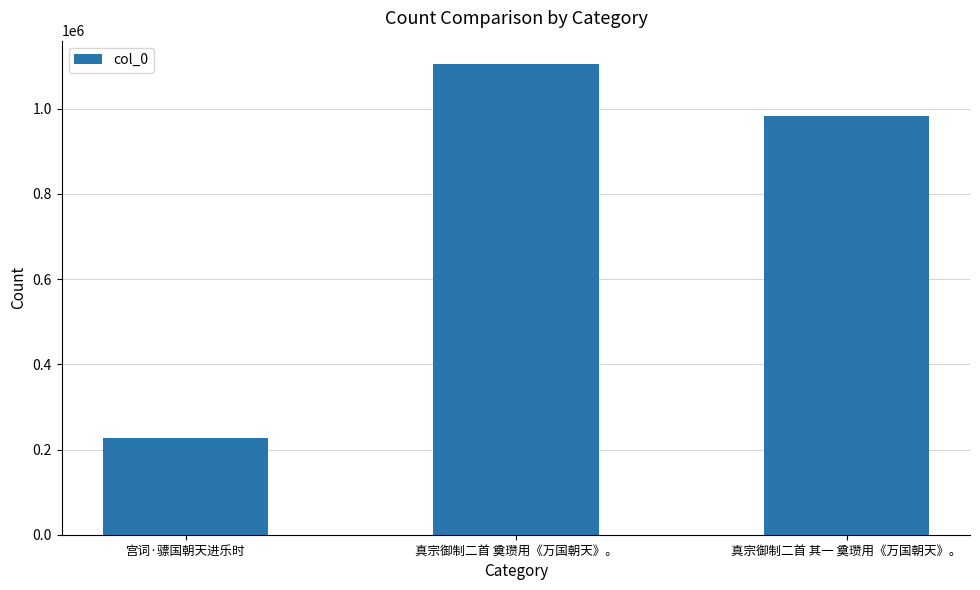

Reading left to right, list all the values displayed in this chart.

宫词·骠国朝天进乐时=227765	真宗御制二首 奠瓒用《万国朝天》。=1104603	真宗御制二首 其一 奠瓒用《万国朝天》。=981993